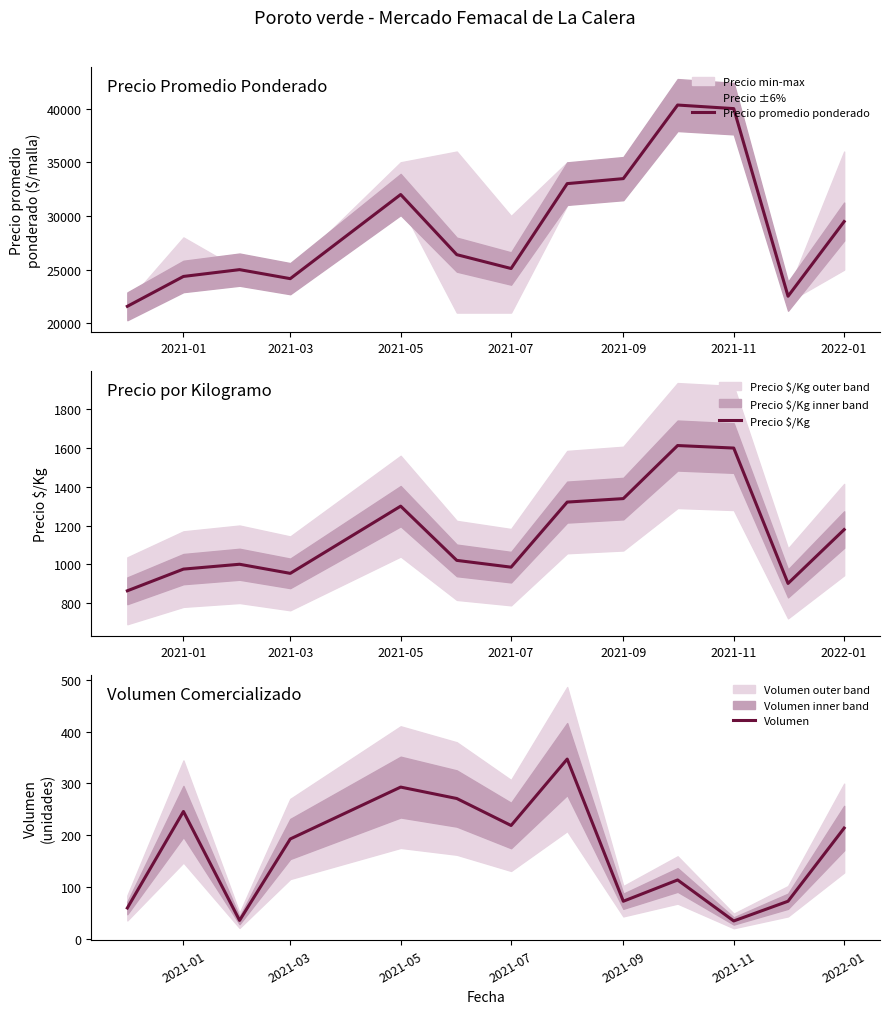

True or false: Volumen and Precio promedio ponderado cross at least once.

False